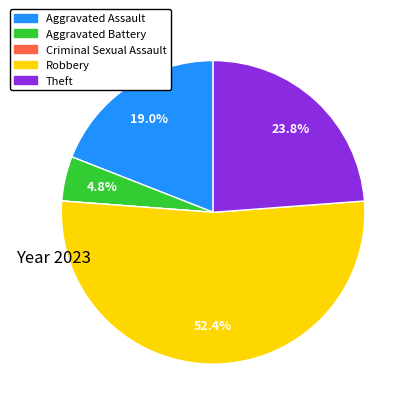

True or false: Aggravated Assault accounts for 19% of the total.

True